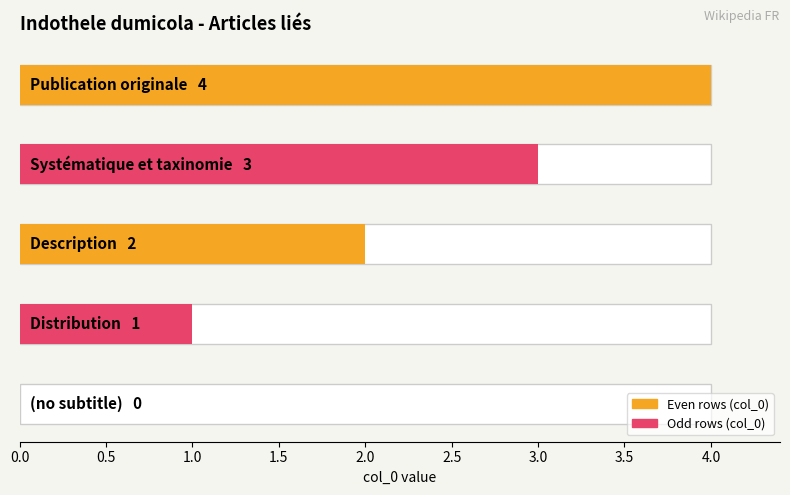

The chart shows a value of -3 at . True or false?

False